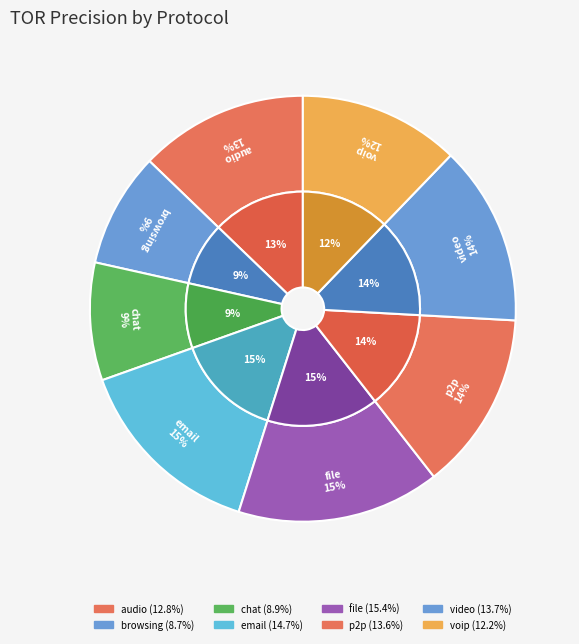

Combined, what portion of the pie is email and chat?

23.6%